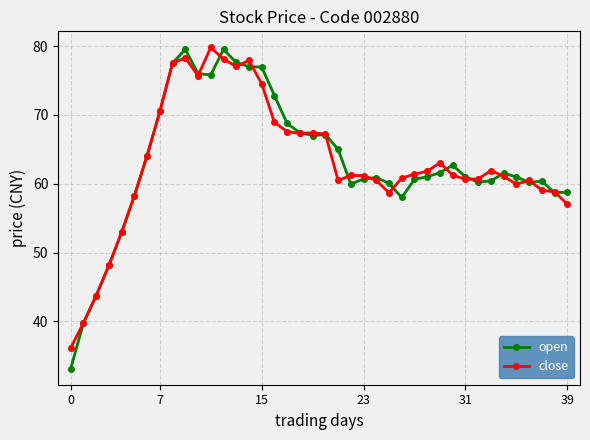

In open, how many points are higher than both neighbors (excluding endpoints)?

7